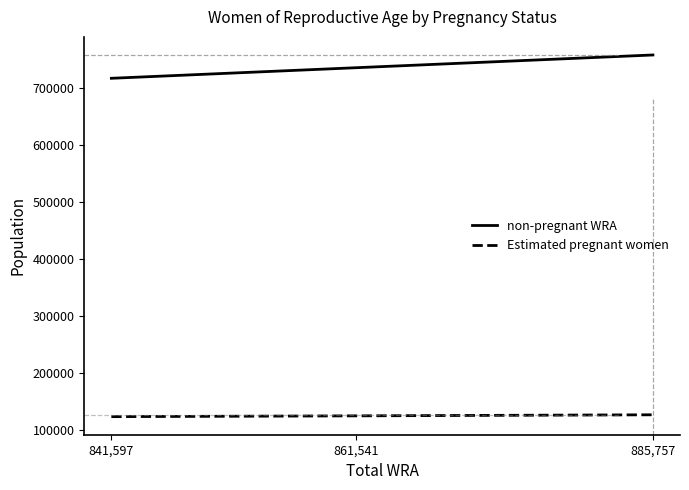

What is the total value across all series at 841,597?

841597.0